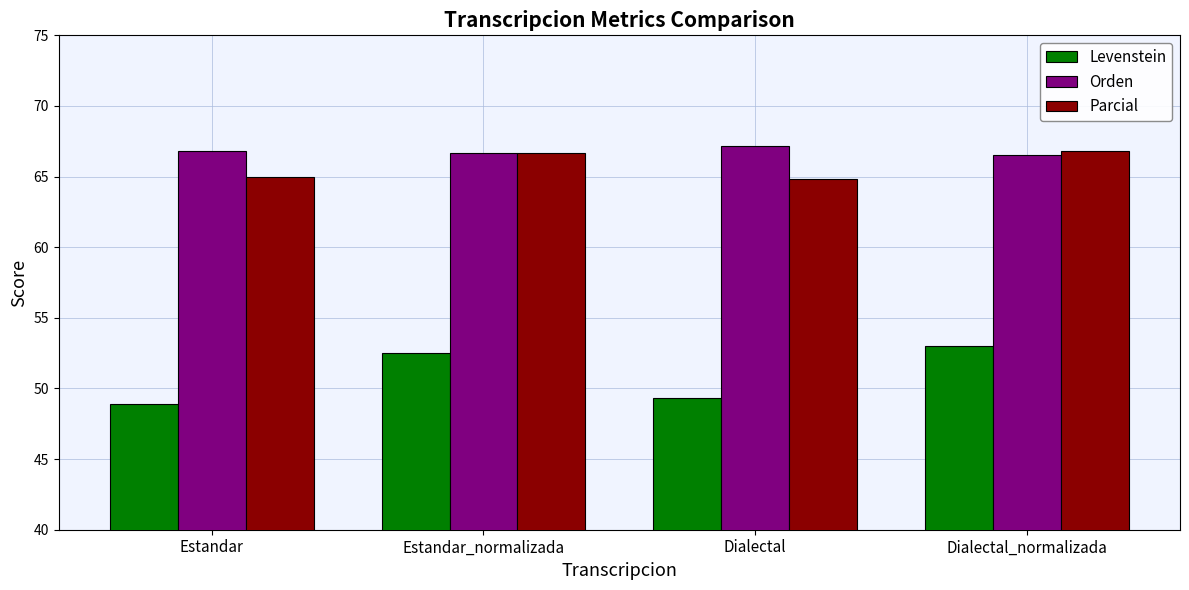

What is the minimum value shown in the chart?

48.9